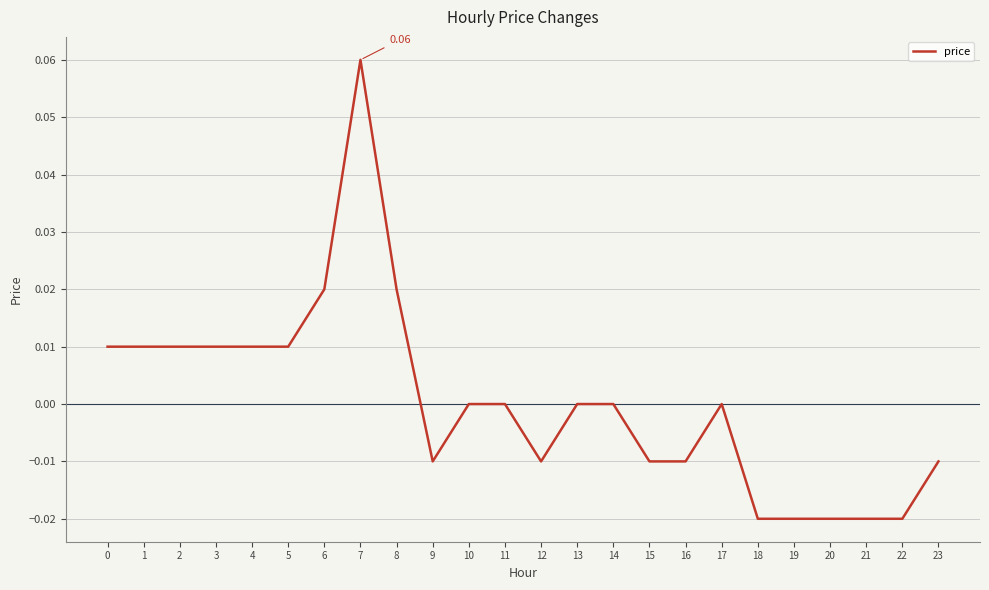

At which category does the data reach its first local valley?

9